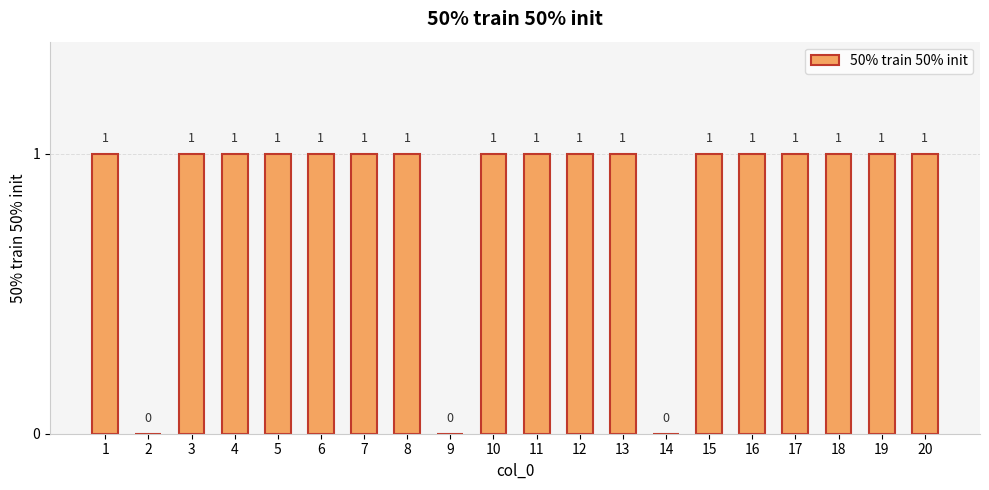

Approximately how many times larger is the value at 13 compared to 8?

1.0